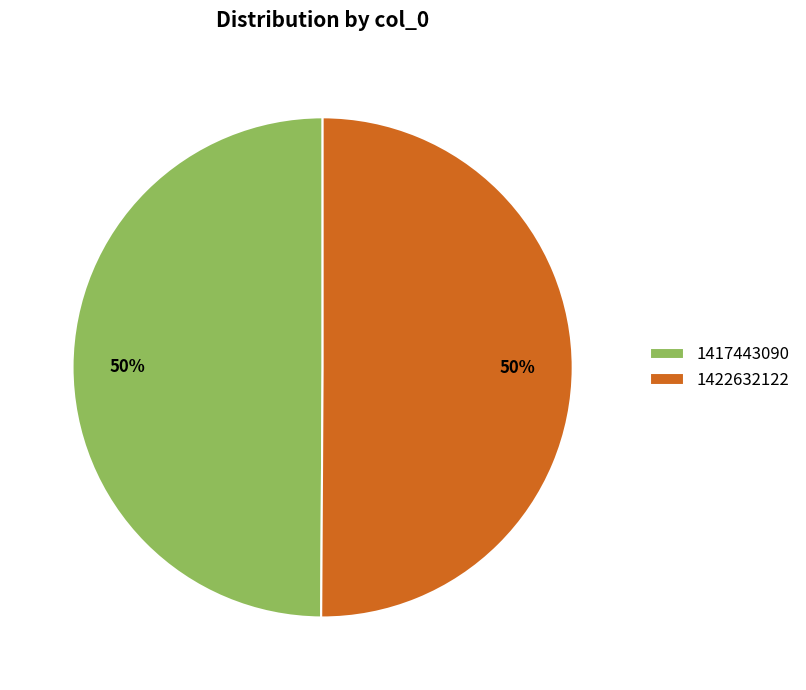

The 1417443090 slice represents 63% of the pie. True or false?

False